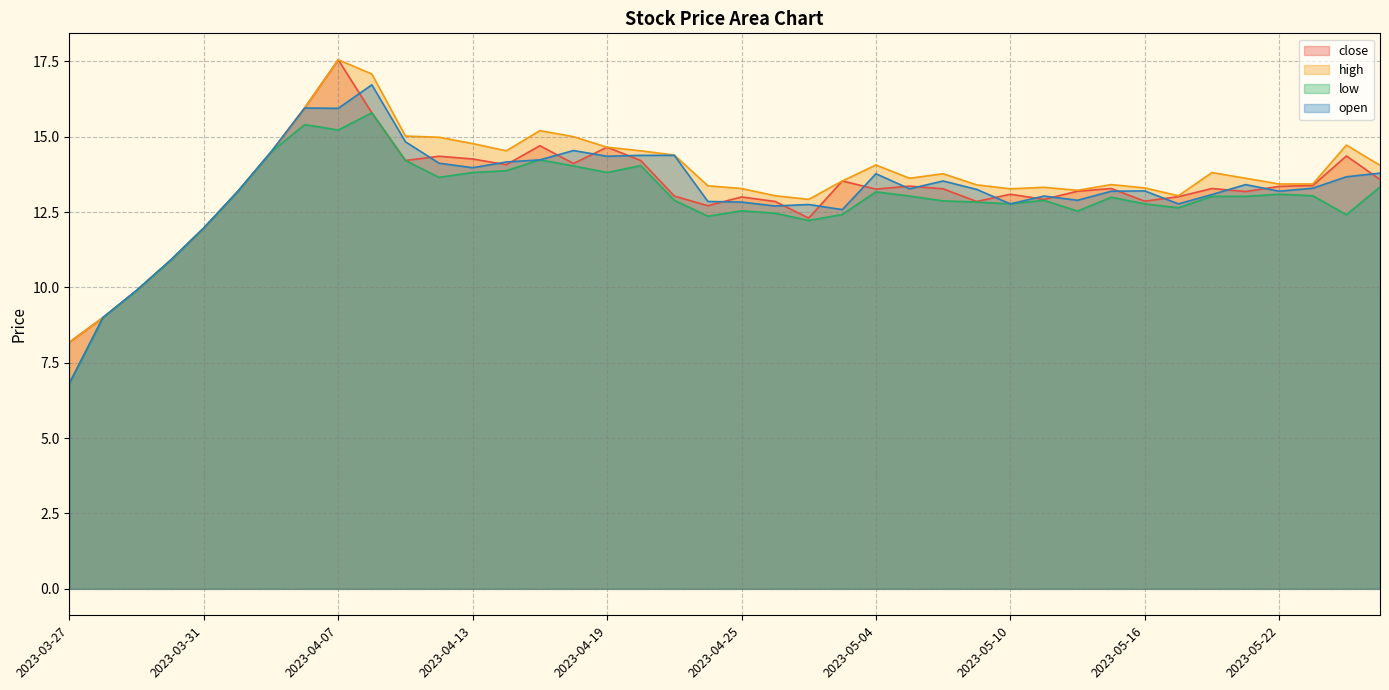

What is the value of the open point at the 6th from the left?

13.2